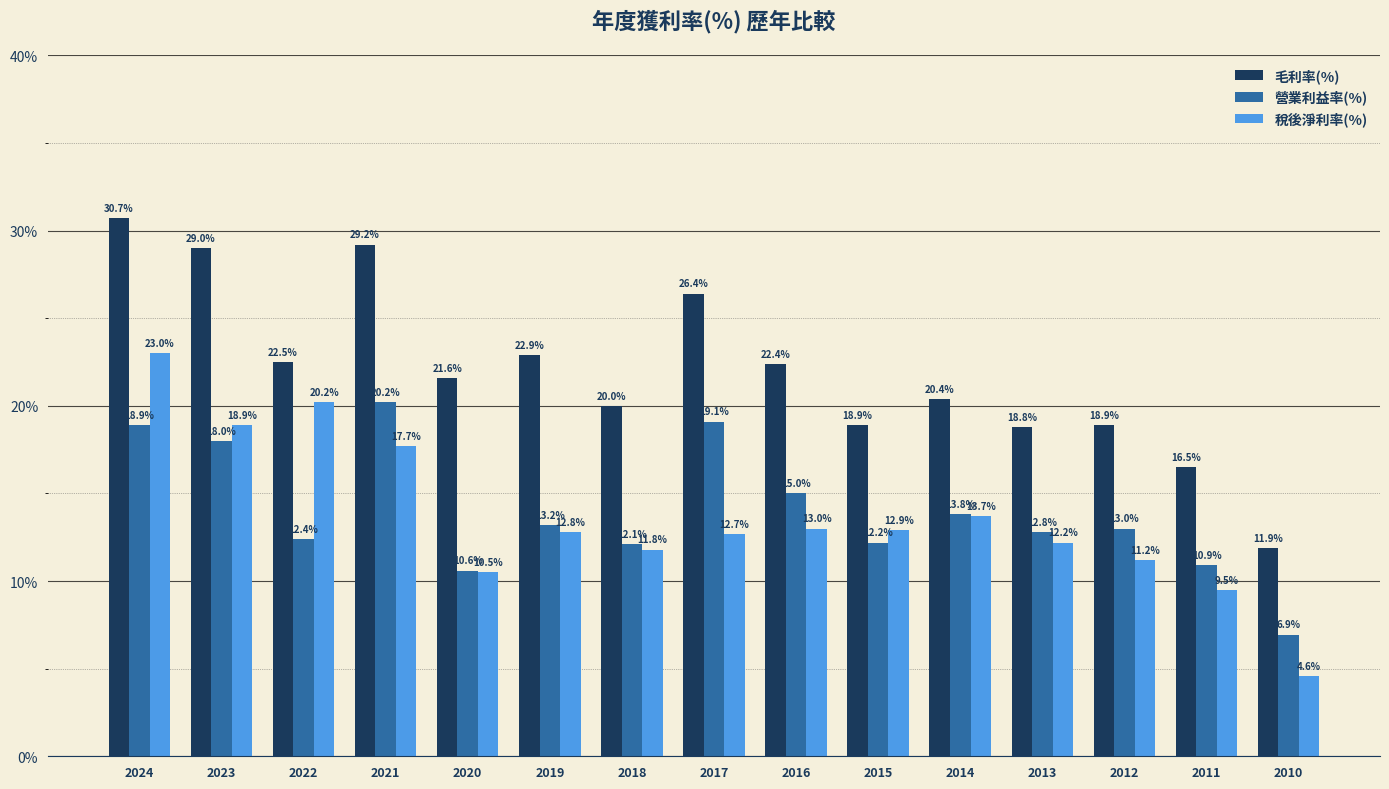

Reading right to left, list all the values displayed in this chart.

毛利率(%): 11.9	16.5	18.9	18.8	20.4	18.9	22.4	26.4	20.0	22.9	21.6	29.2	22.5	29.0	30.7
營業利益率(%): 6.9	10.9	13.0	12.8	13.8	12.2	15.0	19.1	12.1	13.2	10.6	20.2	12.4	18.0	18.9
稅後淨利率(%): 4.6	9.5	11.2	12.2	13.7	12.9	13.0	12.7	11.8	12.8	10.5	17.7	20.2	18.9	23.0